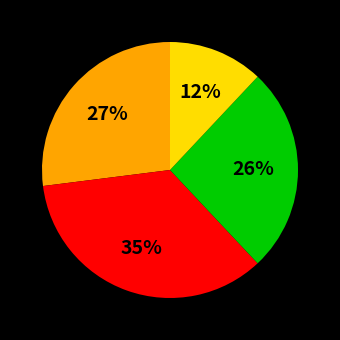

To the nearest percent, what is the difference between the largest and smallest slice percentages?

23%